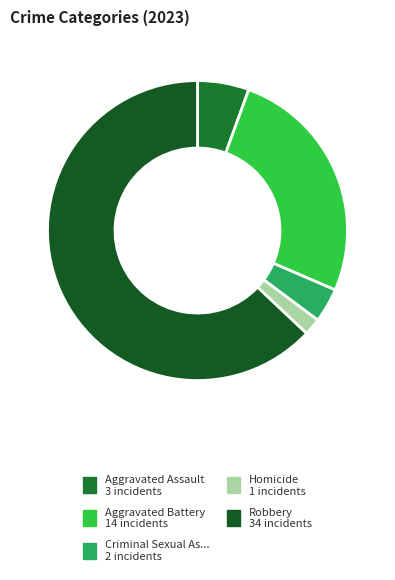

Which category has the smallest portion of the pie?

Homicide